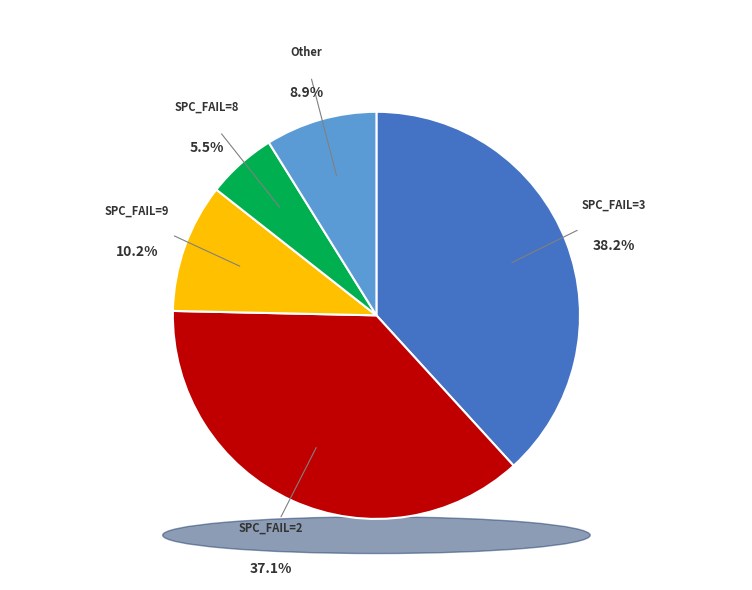

Which has a higher value, 2 or 9?

2